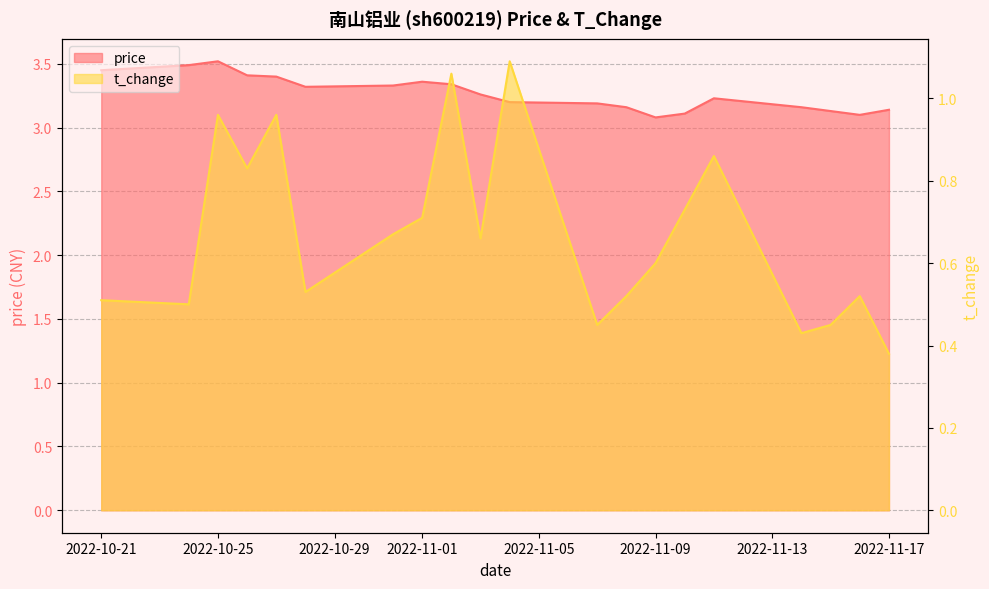

What are all the series names shown in the legend?

price, t_change